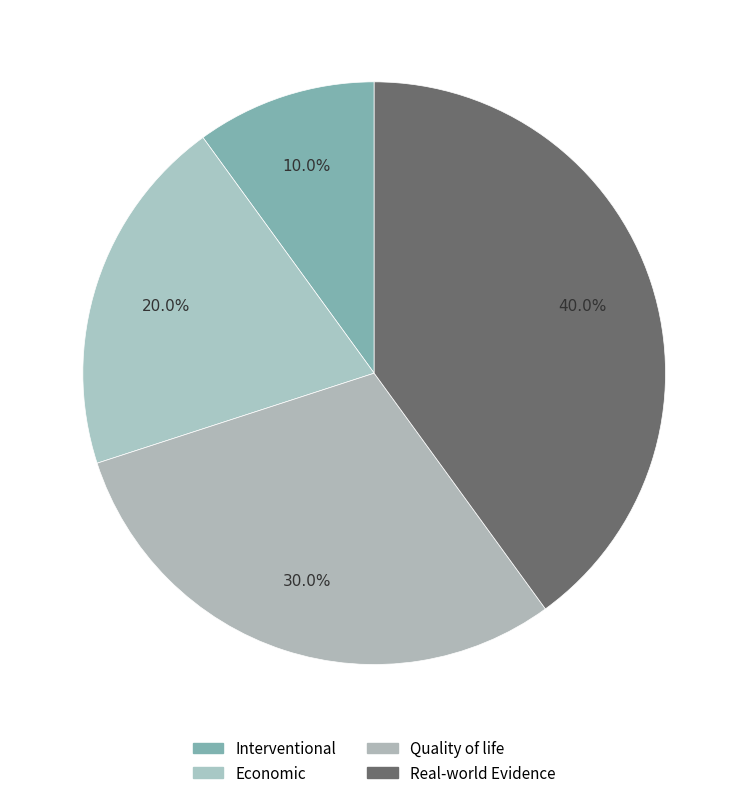

Does any single category account for the majority?

No